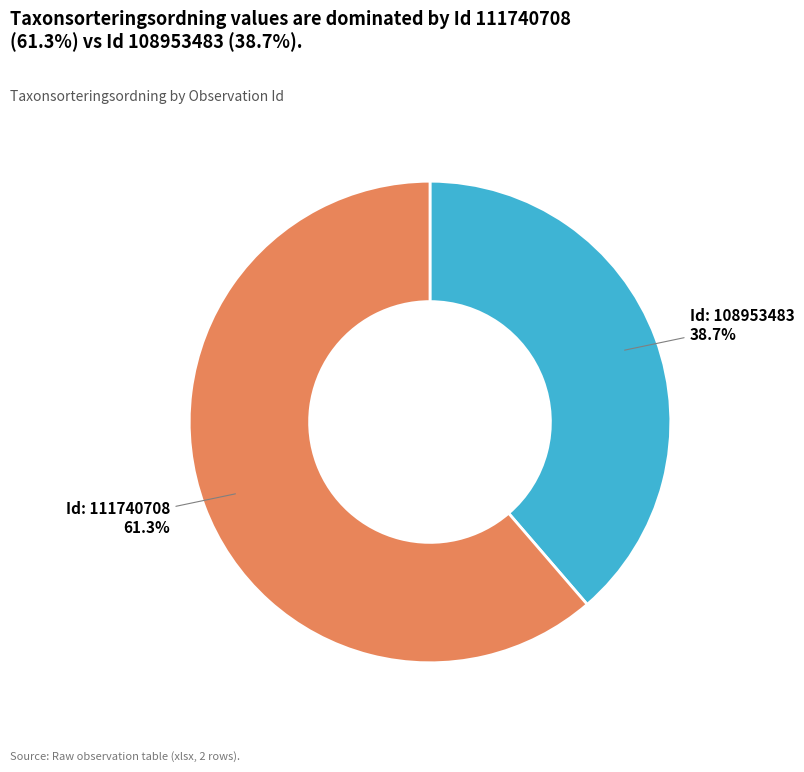

Does any single category account for the majority?

Yes